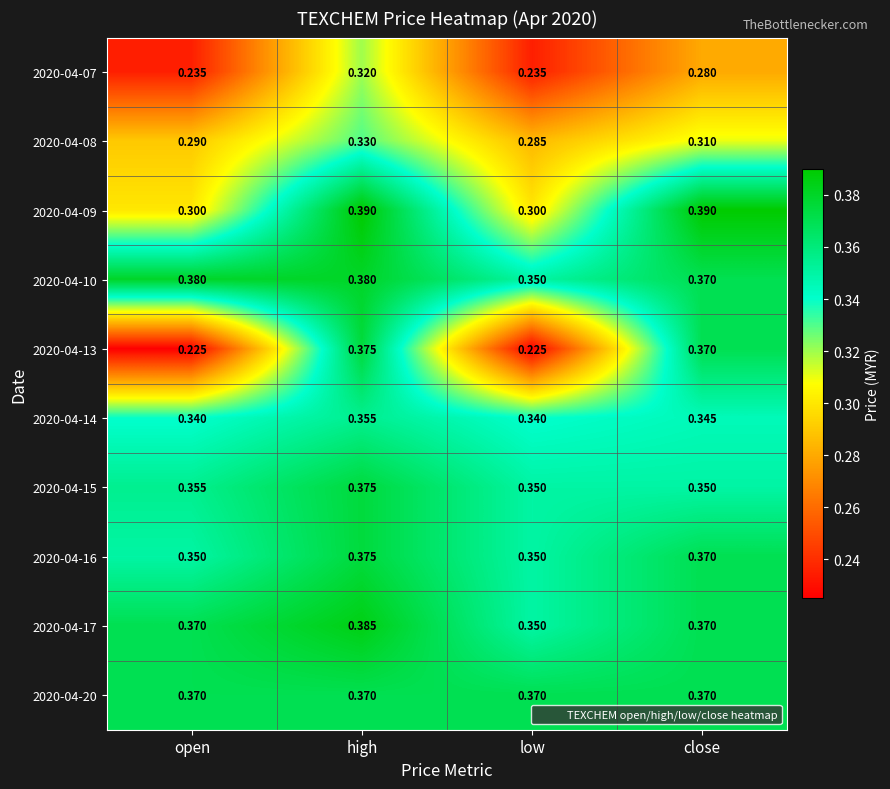

Count the number of categories in the chart.

4